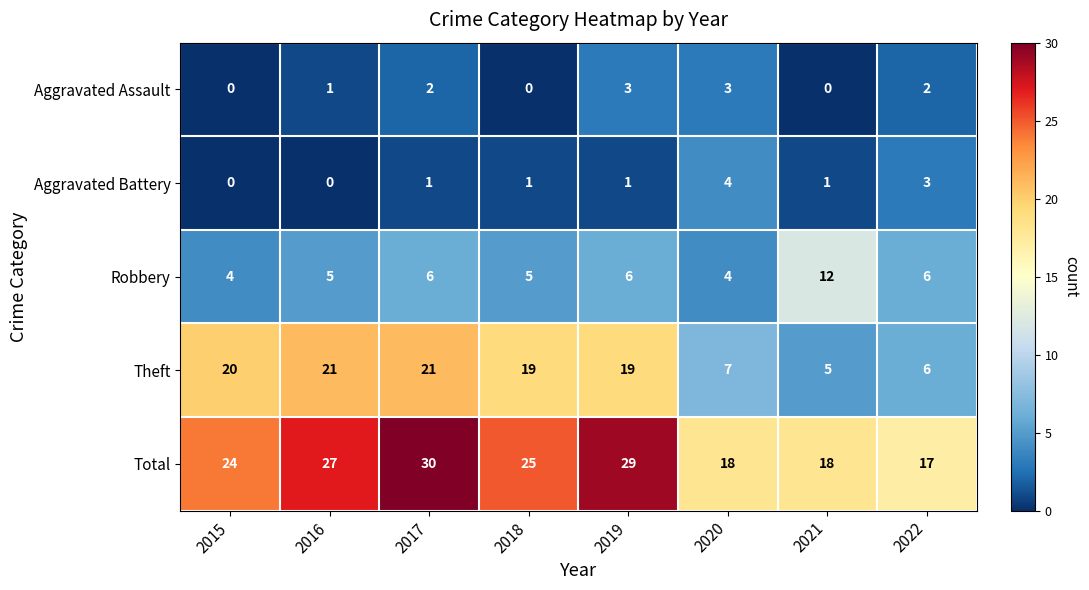

Which series has the widest spread of values?

Theft